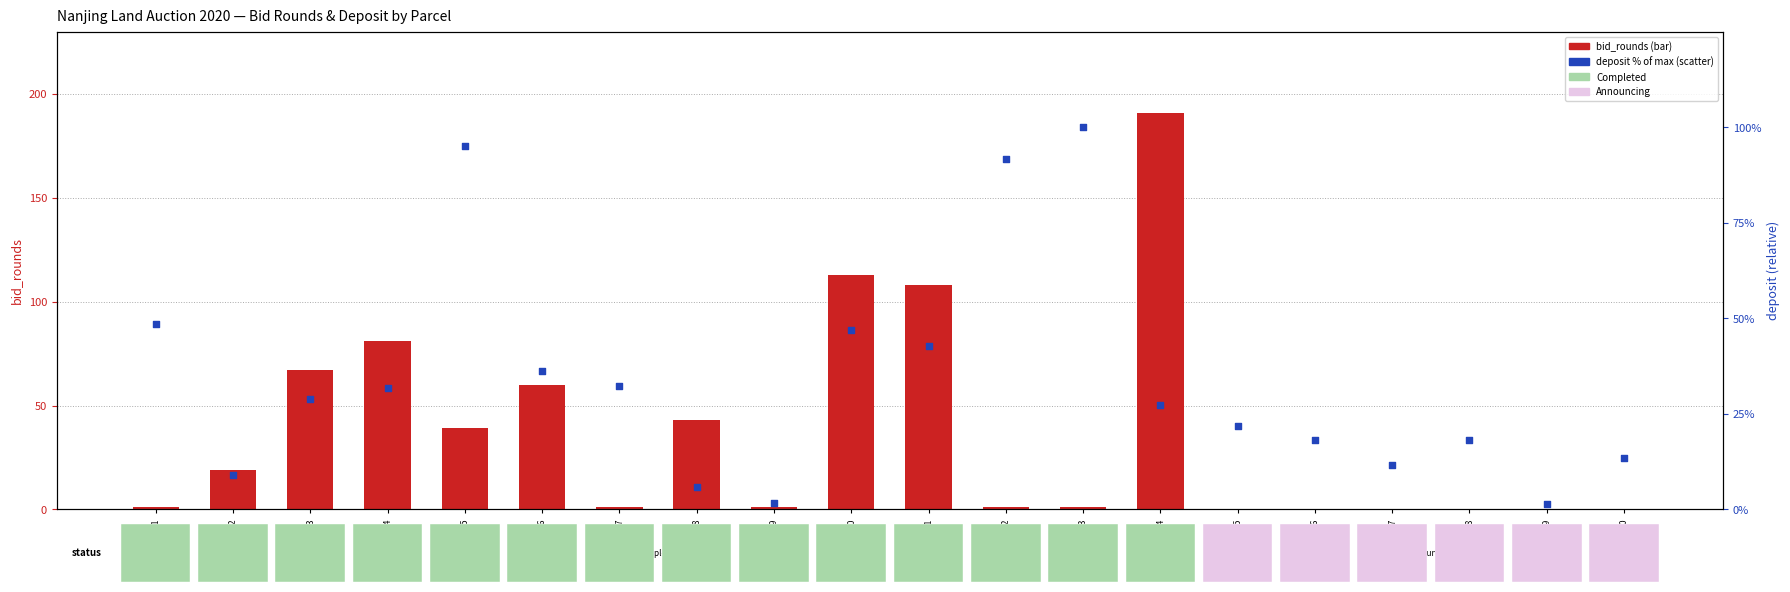

Which series reaches the minimum Y coordinate?

bid_rounds